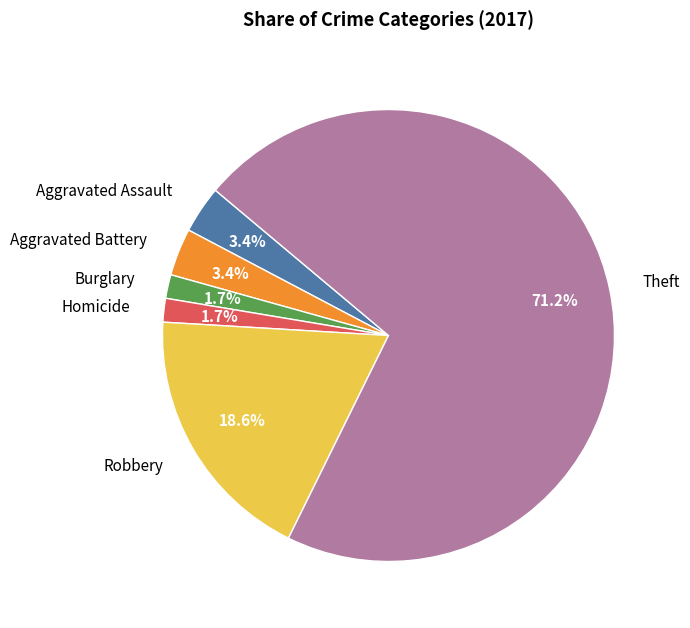

How many segments does this pie chart have?

6